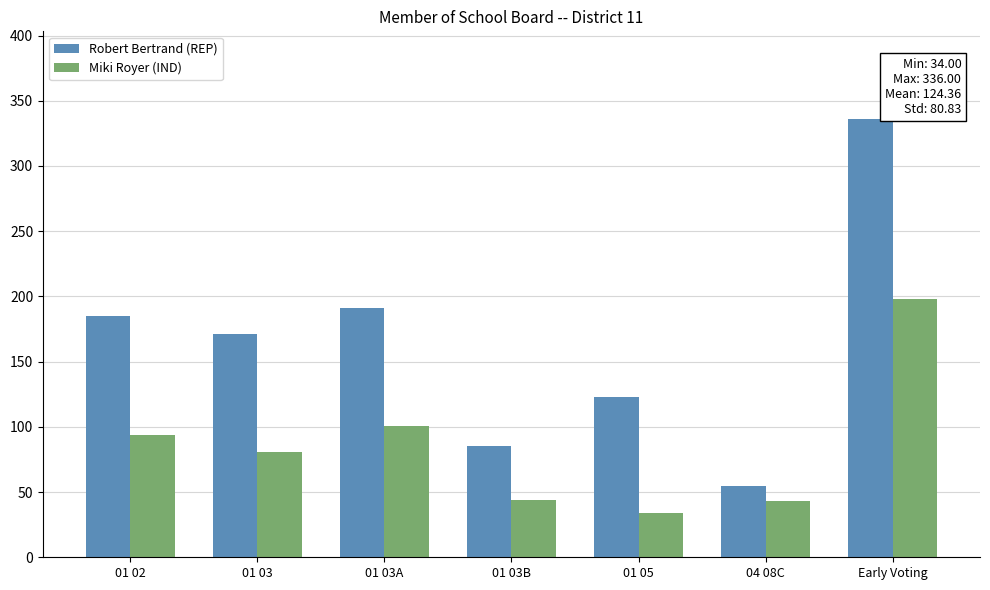

Which series has the largest range (max minus min)?

Robert Bertrand (REP)